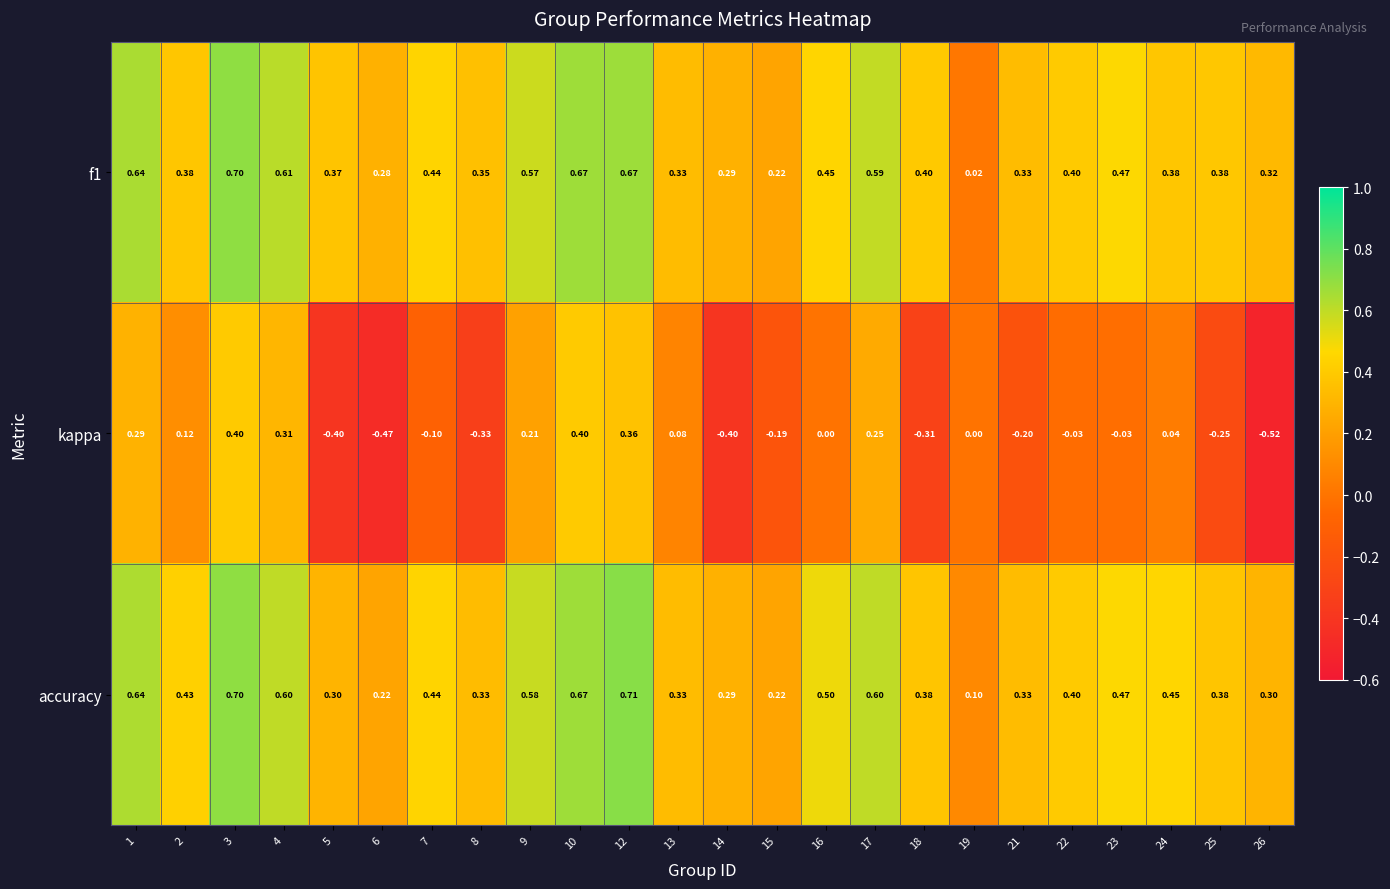

List the series in order of their peak value, lowest first.

kappa, f1, accuracy